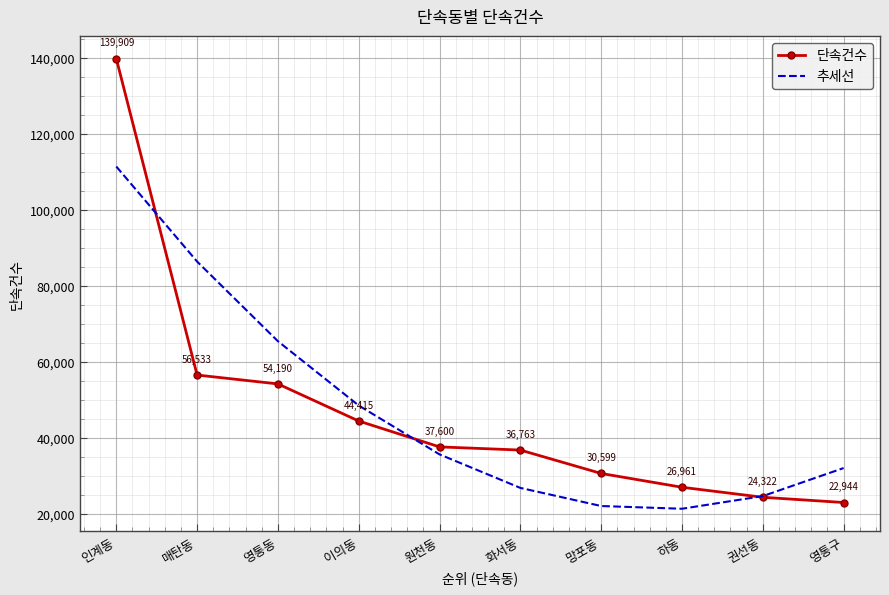

After their last crossing, which series has the higher values: 단속건수 or 추세선?

추세선